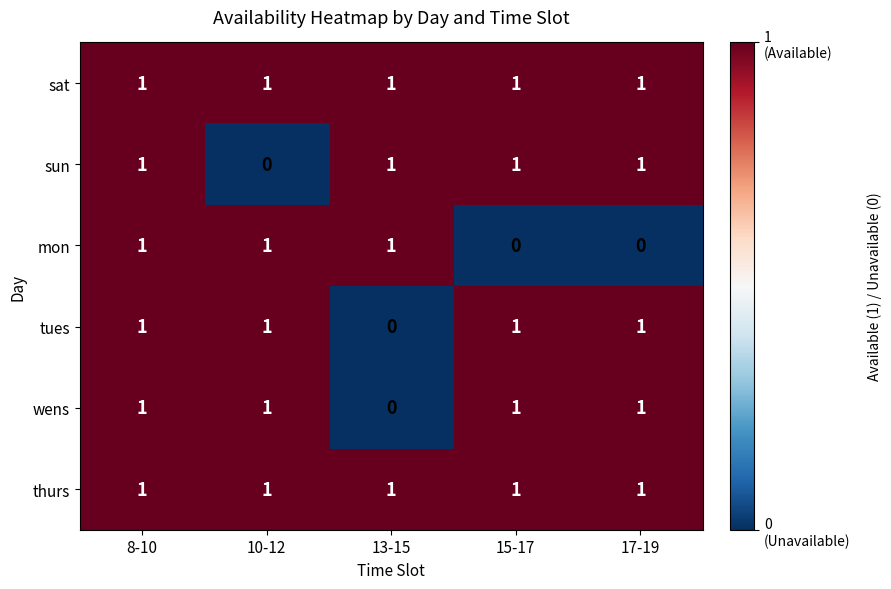

At which category is the sum across all series the highest?

8-10